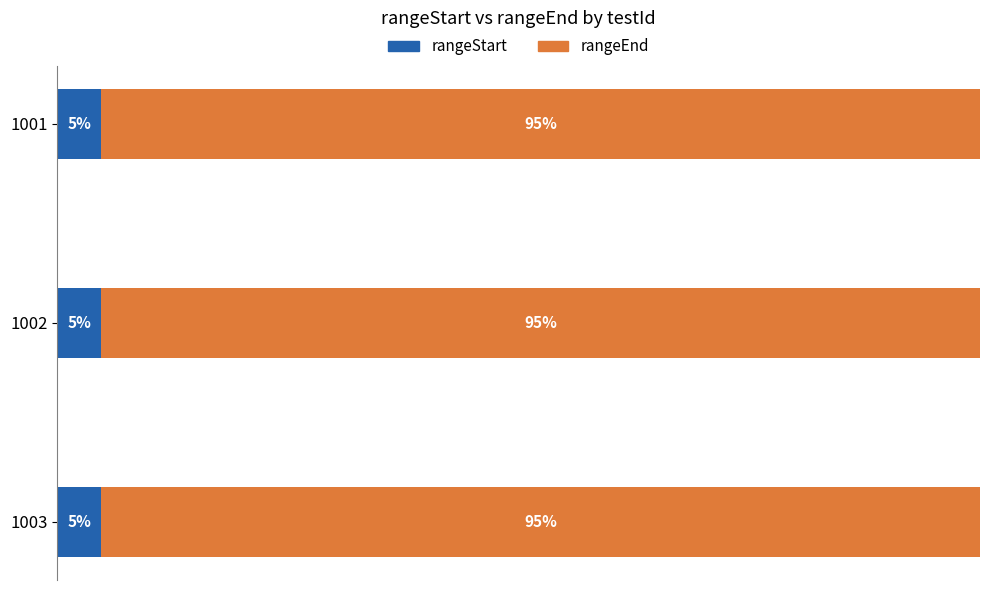

What is the sum of all rangeEnd values?

60